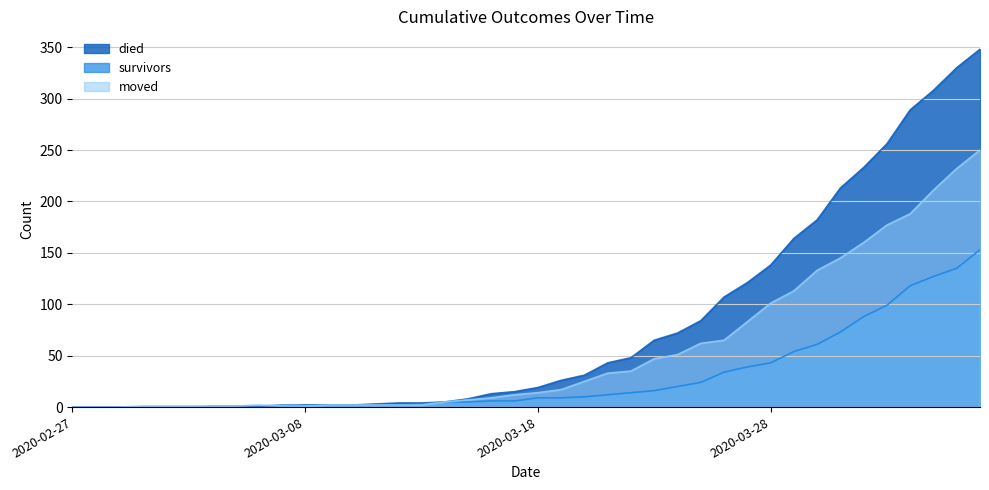

True or false: moved has more than 2 points higher than both neighbors.

False